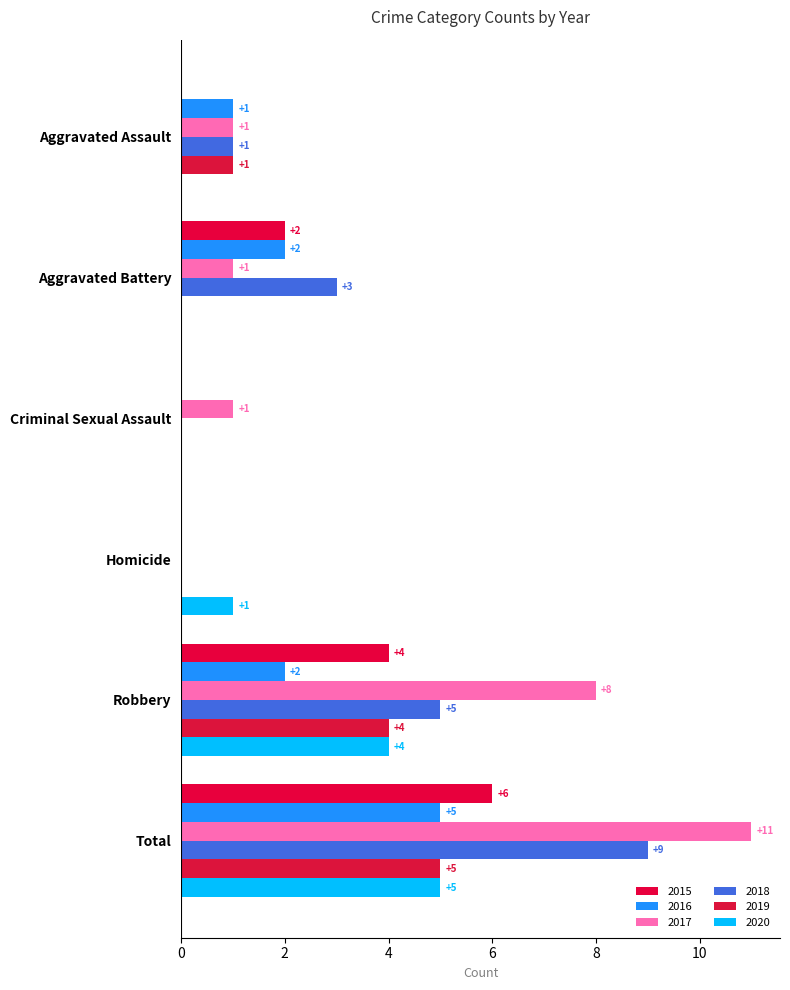

Count the number of data series in this chart.

6